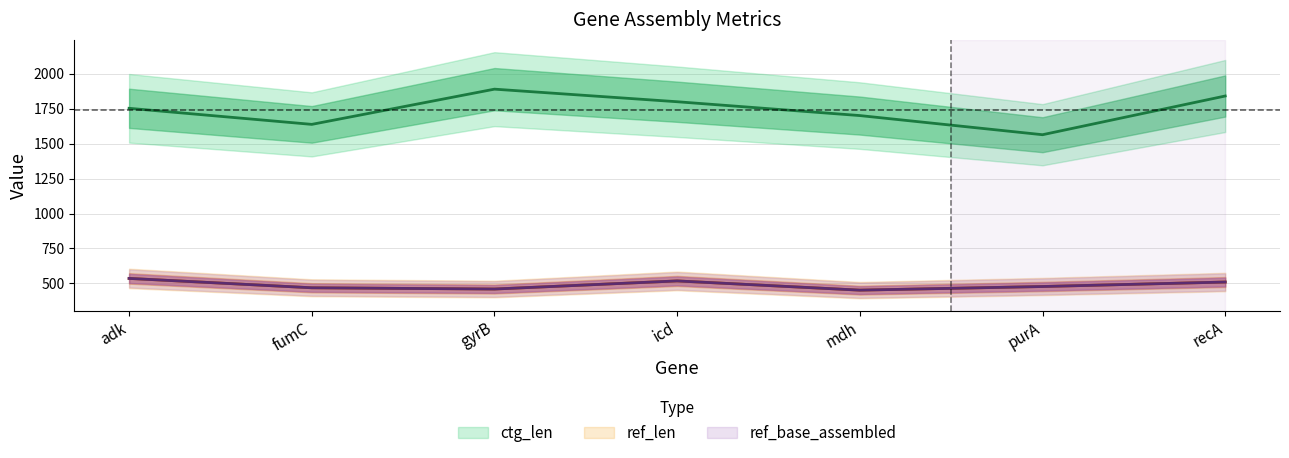

How many interior local peaks does the ctg_len series have?

1